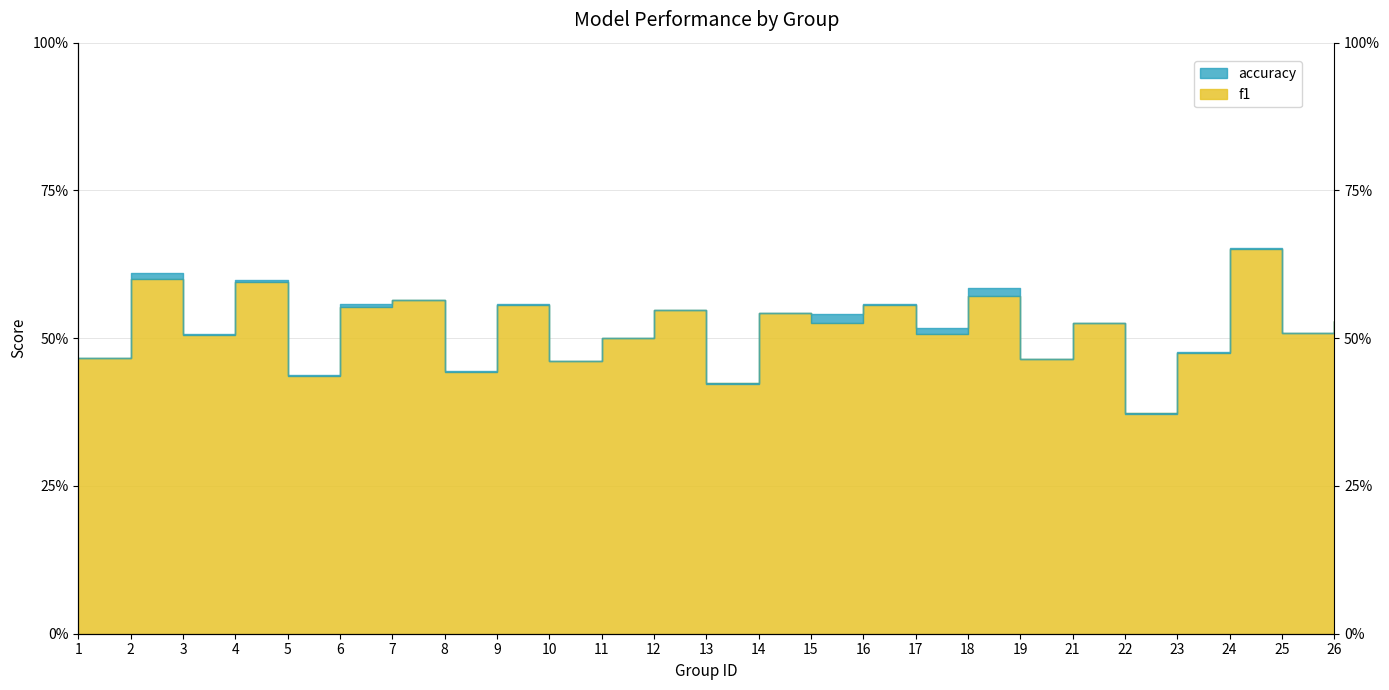

Is the value of accuracy at 18 greater than the value of f1 at 23?

Yes